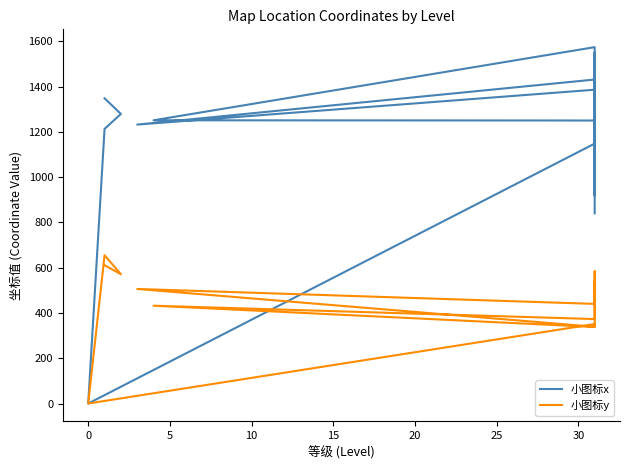

The value of 小图标y at 5 is 1133. True or false?

False